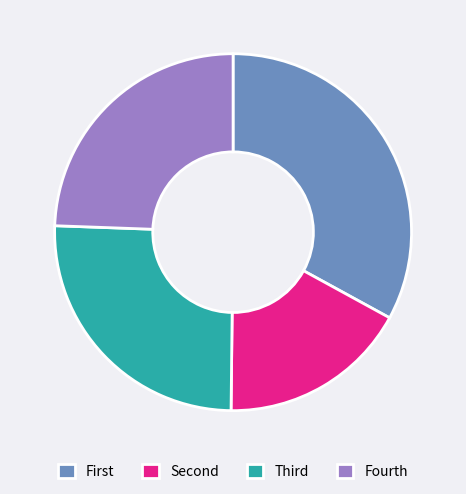

How many segments does this pie chart have?

4